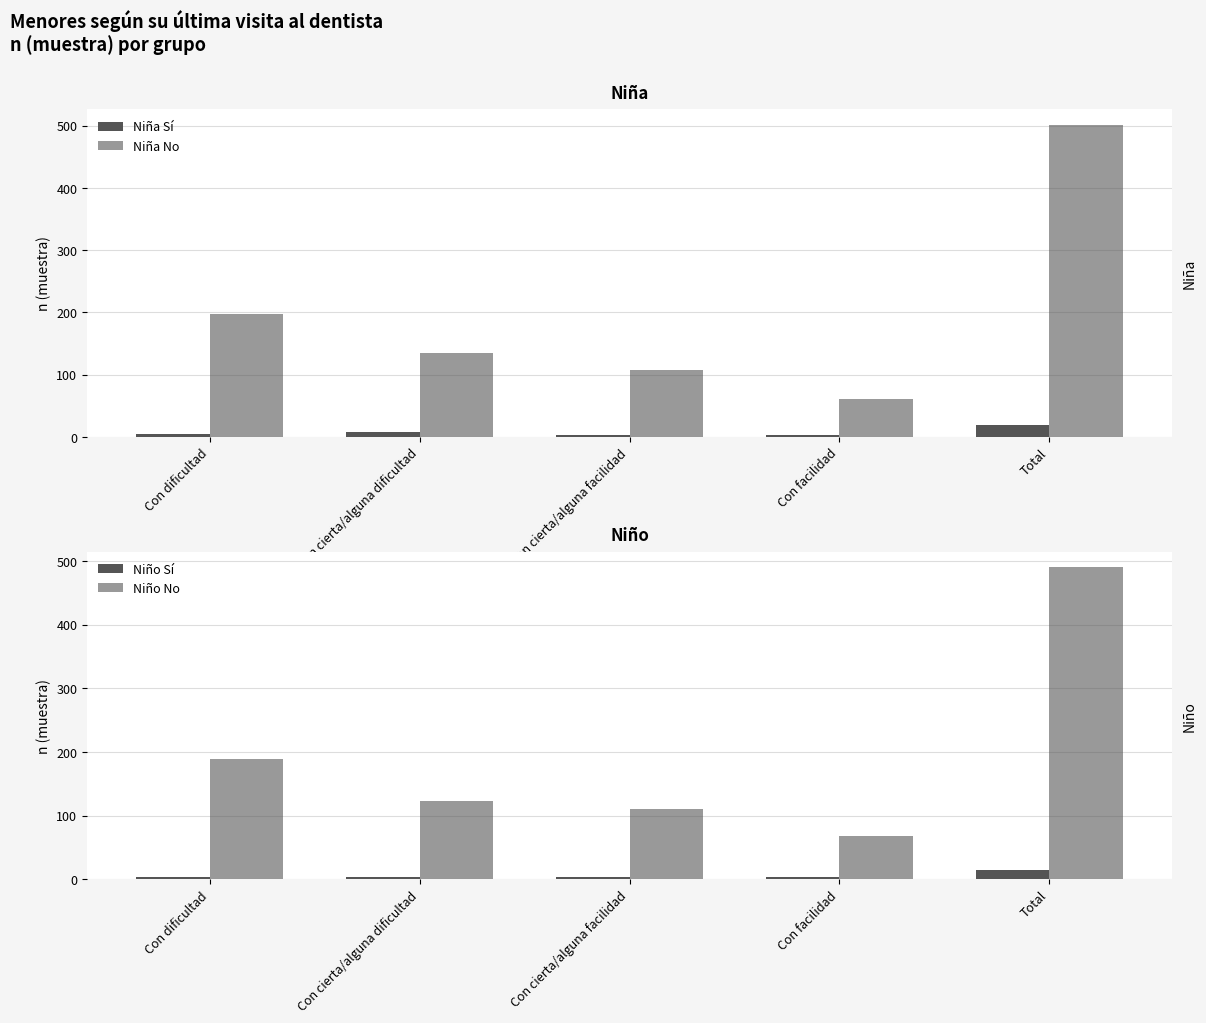

Reading left to right, list all the values displayed in this chart.

Niña Sí: Con dificultad=5	Con cierta/alguna dificultad=8	Con cierta/alguna facilidad=4	Con facilidad=3	Total=20
Niña No: Con dificultad=197	Con cierta/alguna dificultad=135	Con cierta/alguna facilidad=108	Con facilidad=61	Total=501
Niño Sí: Con dificultad=3	Con cierta/alguna dificultad=4	Con cierta/alguna facilidad=3	Con facilidad=4	Total=14
Niño No: Con dificultad=189	Con cierta/alguna dificultad=123	Con cierta/alguna facilidad=110	Con facilidad=68	Total=490